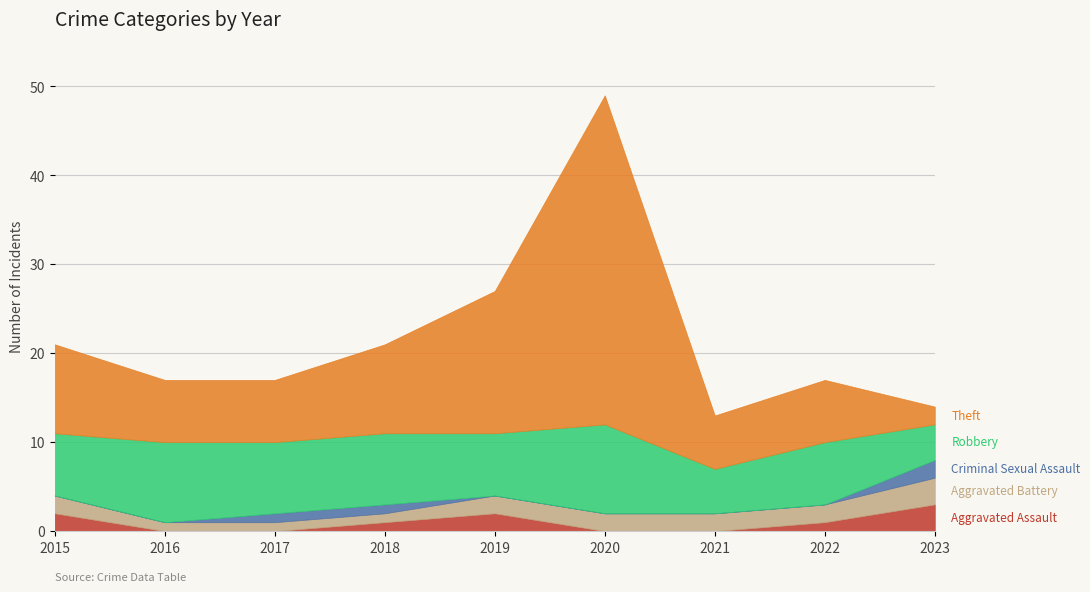

Between 2015 and 2020, which is larger?

2015